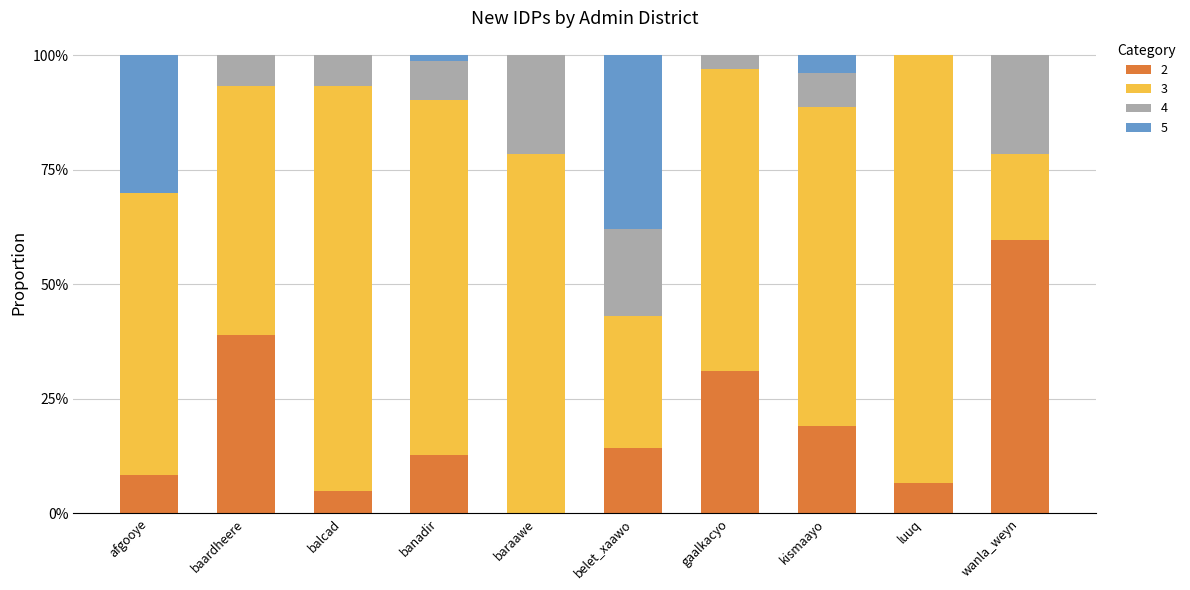

What is the sum of the 5 values at belet_xaawo and baardheere?

0.4